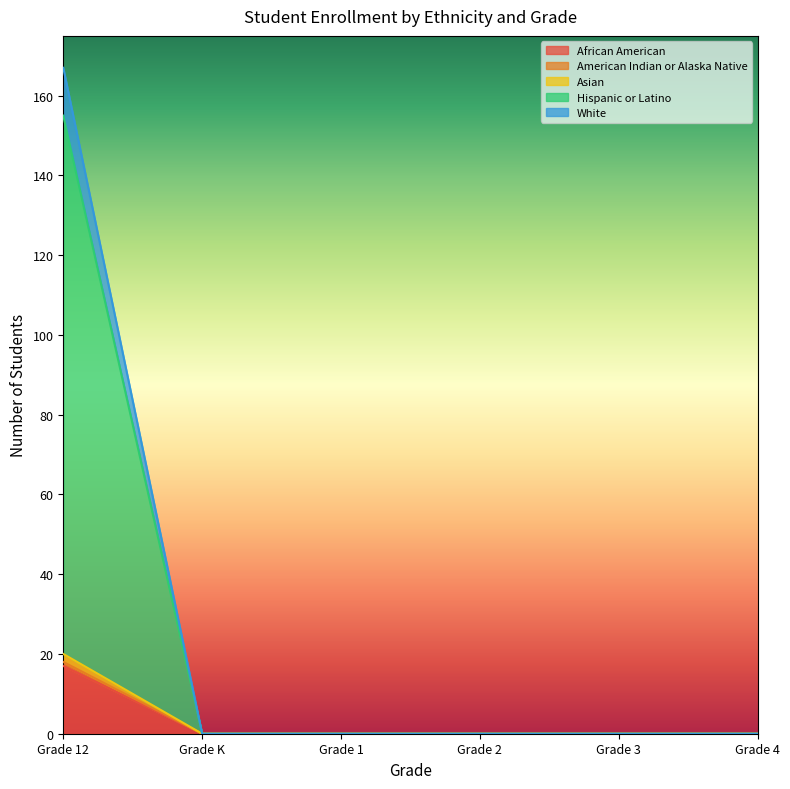

At which category is the sum across all series the highest?

Grade 12